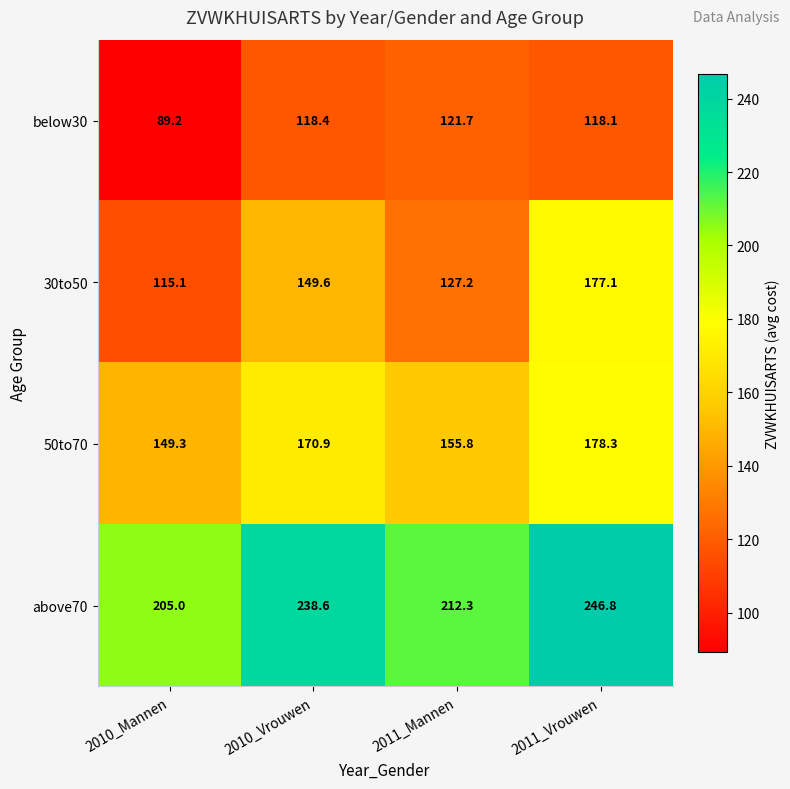

True or false: above70 has a value of 205.0 at 2010_Mannen.

True